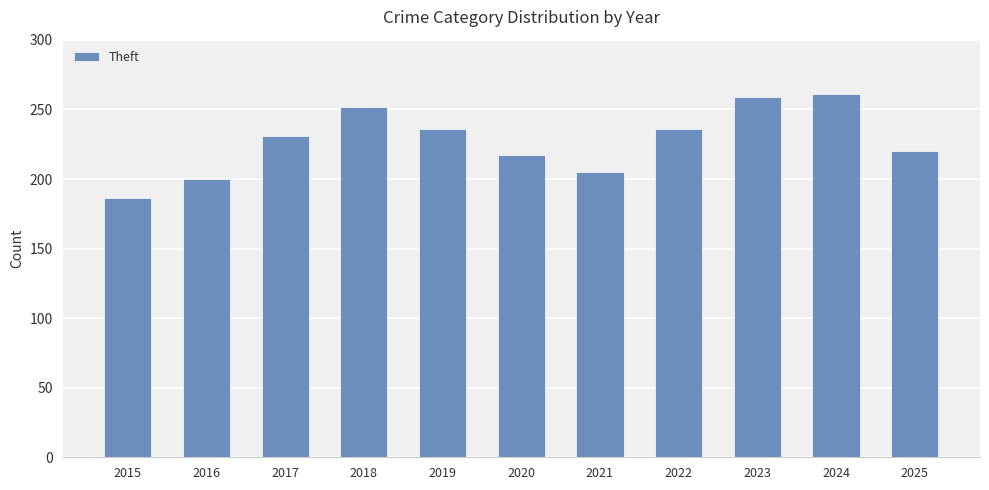

What is the change in value from 2020 to 2022?

+19